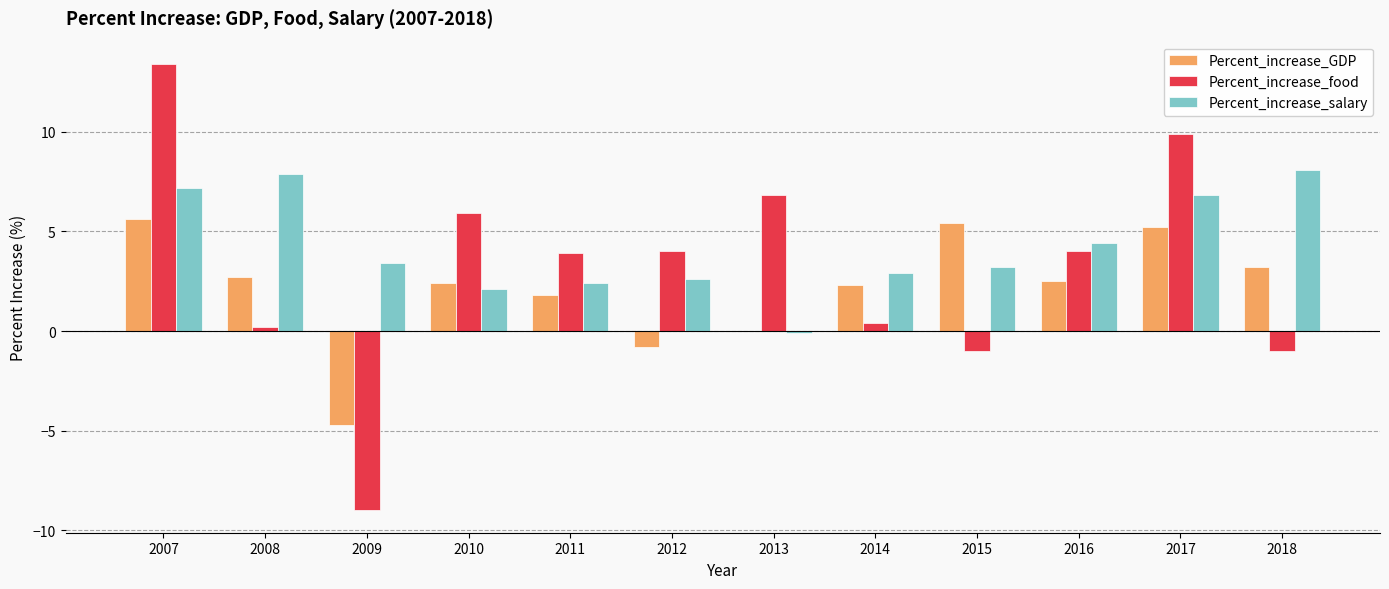

Between 2007 and 2009, which series saw the biggest shift?

Percent_increase_food